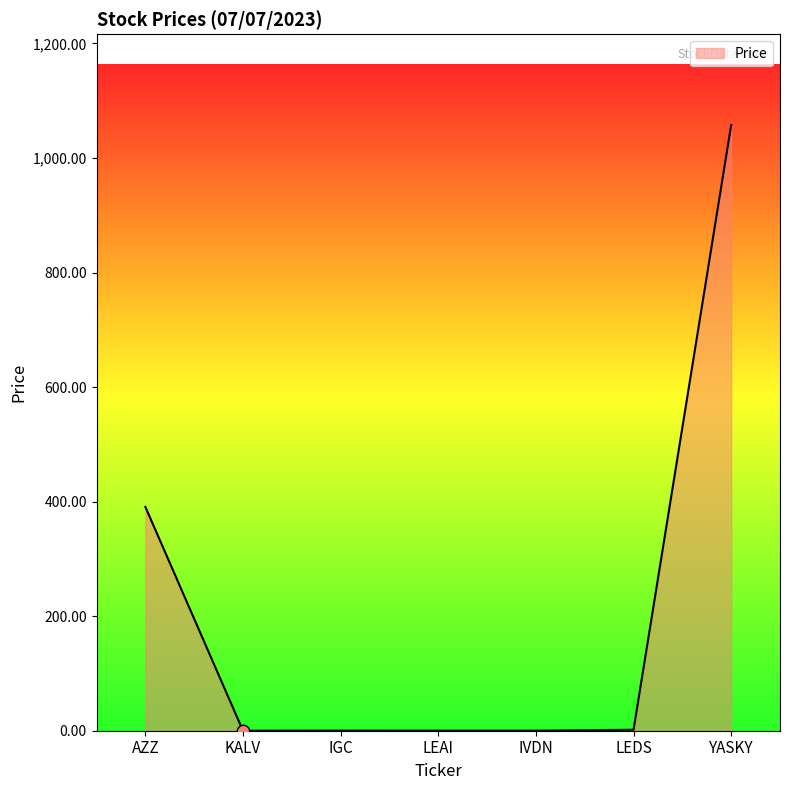

What is the change in value from AZZ to YASKY?

+666.6